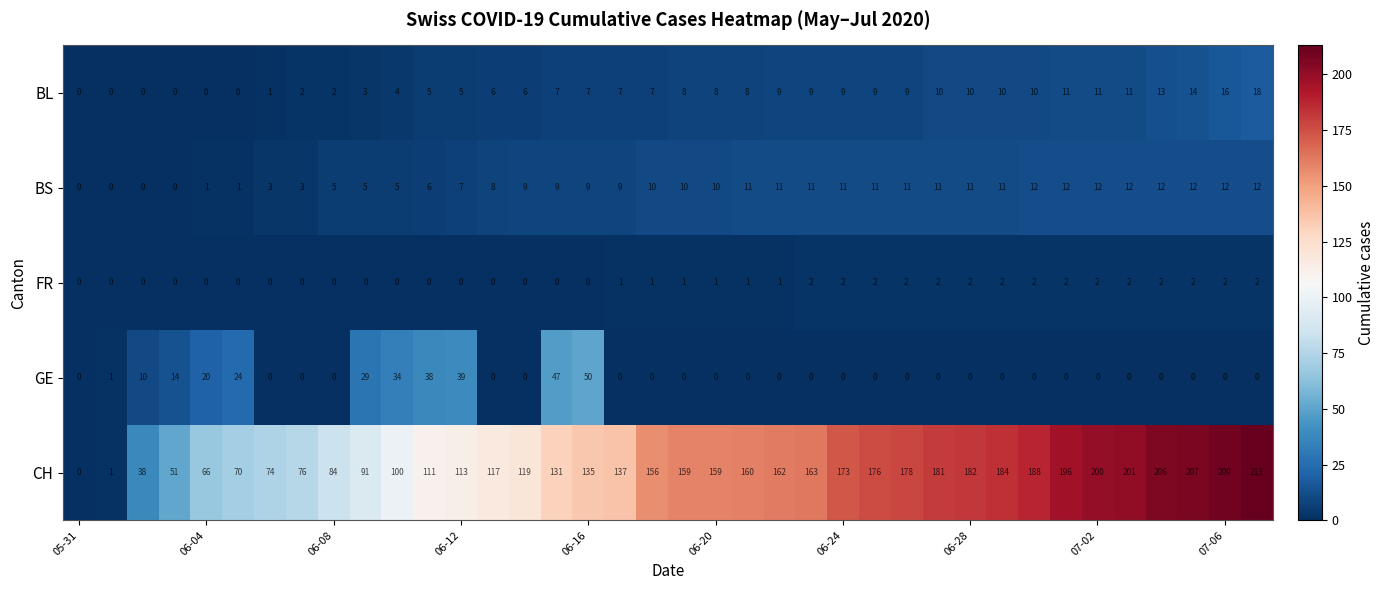

List the series in order of their peak value, lowest first.

FR, BS, BL, GE, CH